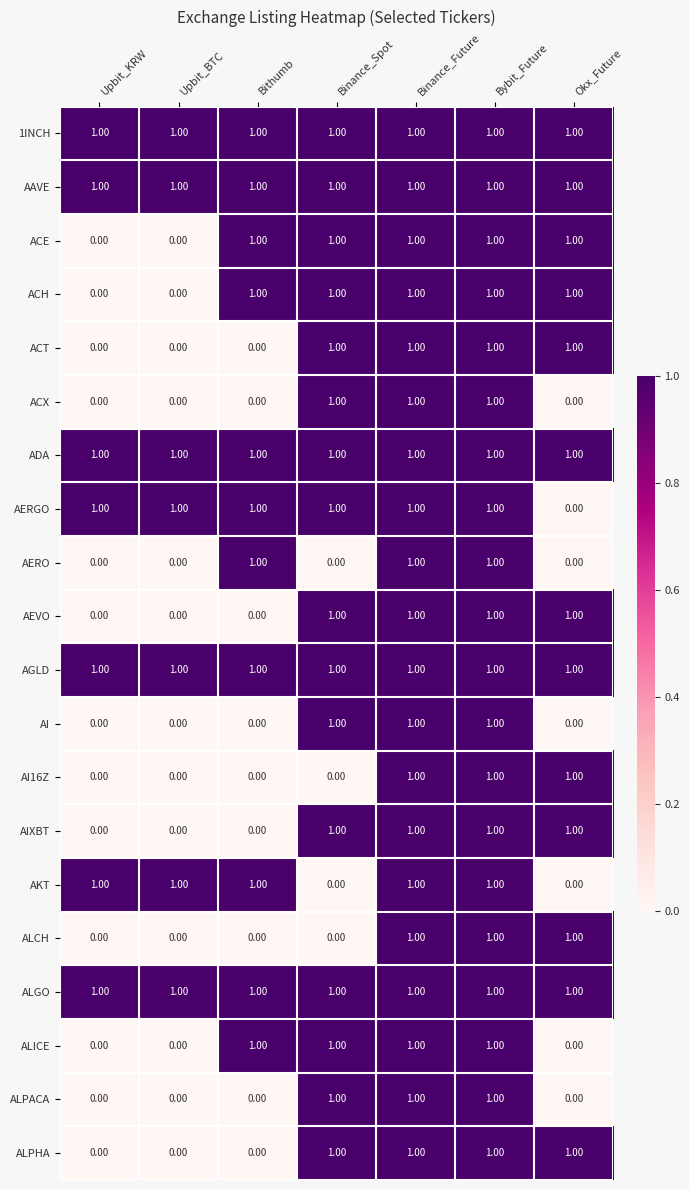

What is the sum of all AERGO values?

6